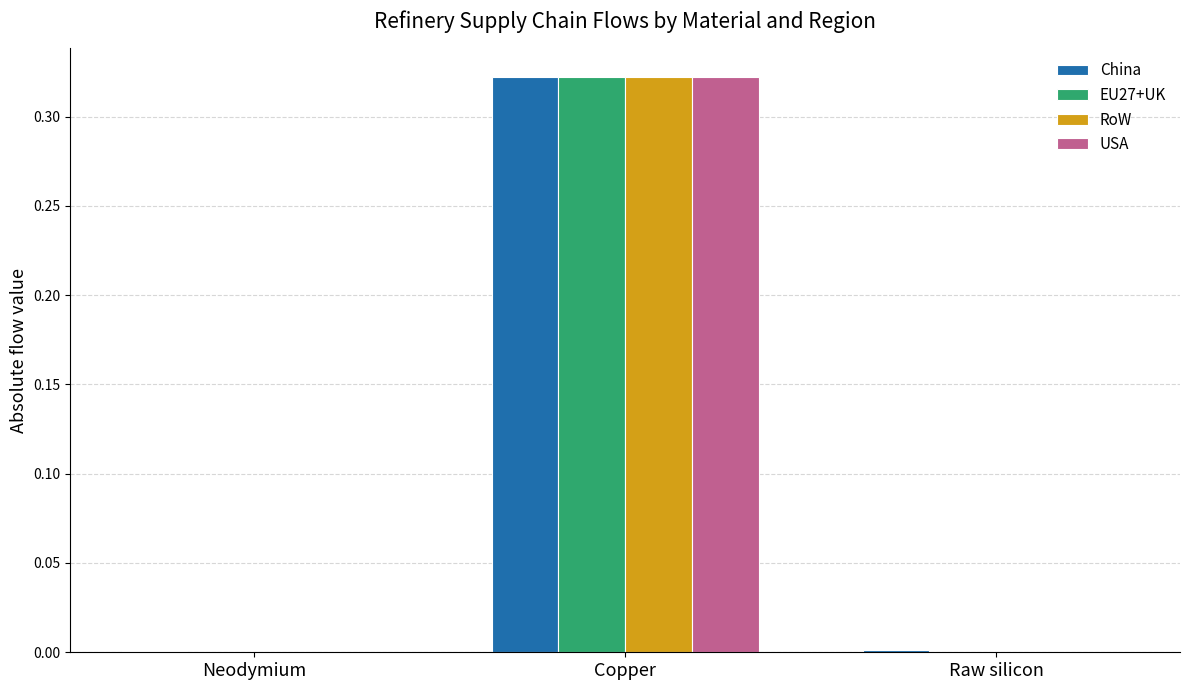

Which category has the highest value in the China series?

Copper